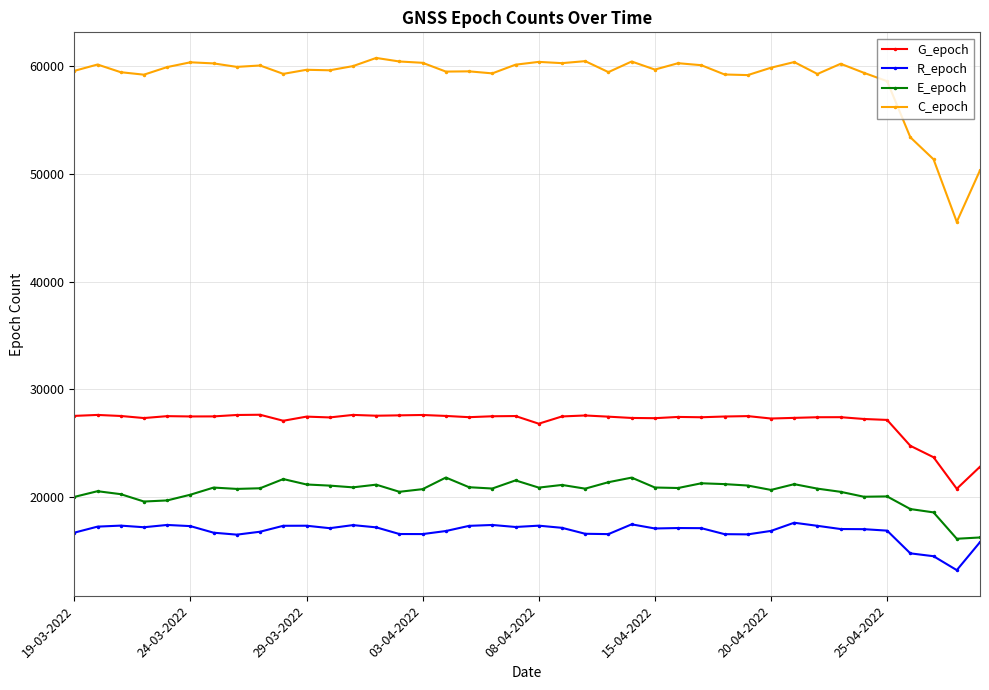

What is the minimum value shown in the chart?

13201